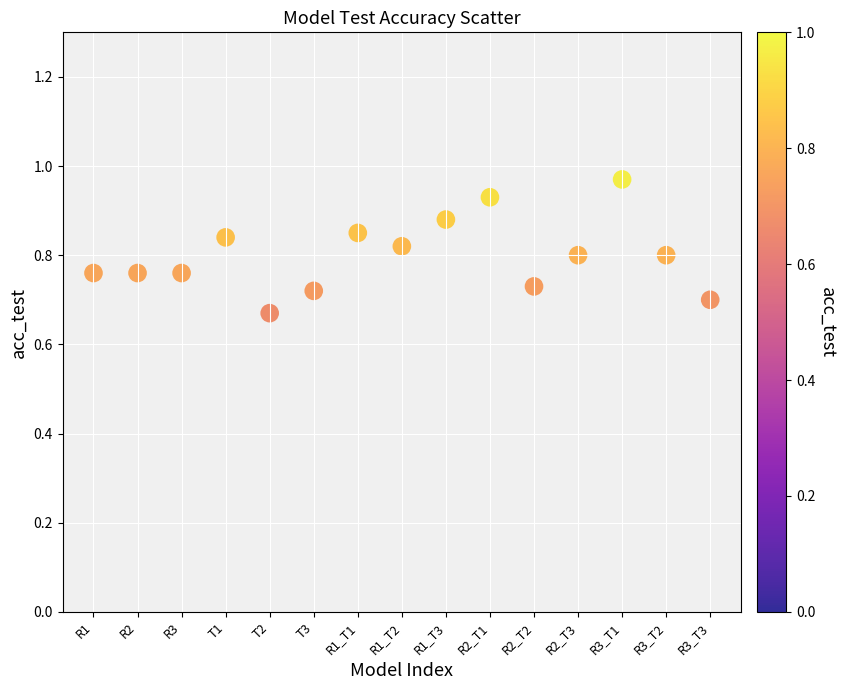

What is the range of Y values (max minus min)?

0.3